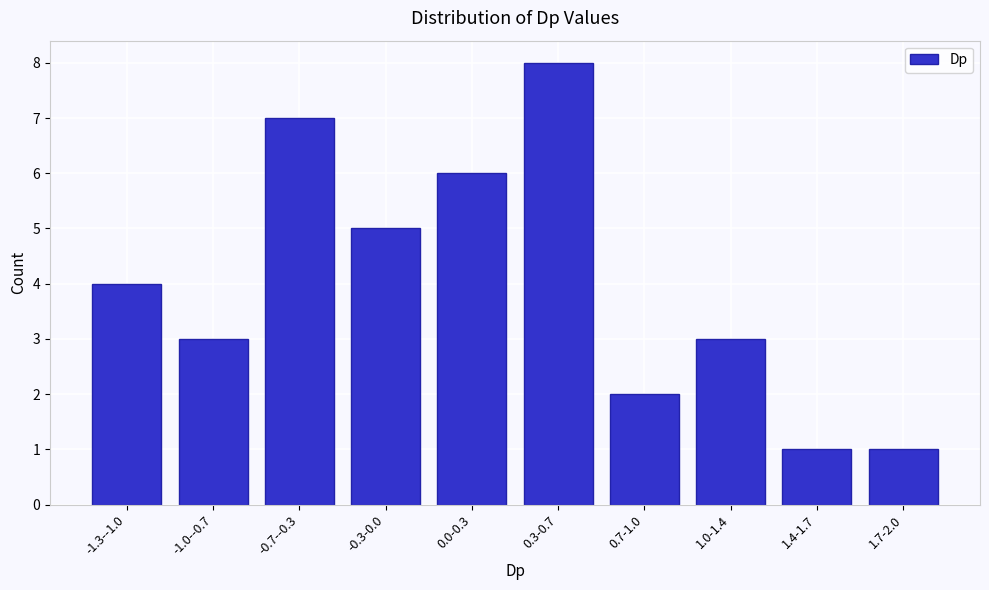

Reading right to left, list all the values displayed in this chart.

1.7-2.0=1	1.4-1.7=1	1.0-1.4=3	0.7-1.0=2	0.3-0.7=8	0.0-0.3=6	-0.3-0.0=5	-0.7--0.3=7	-1.0--0.7=3	-1.3--1.0=4